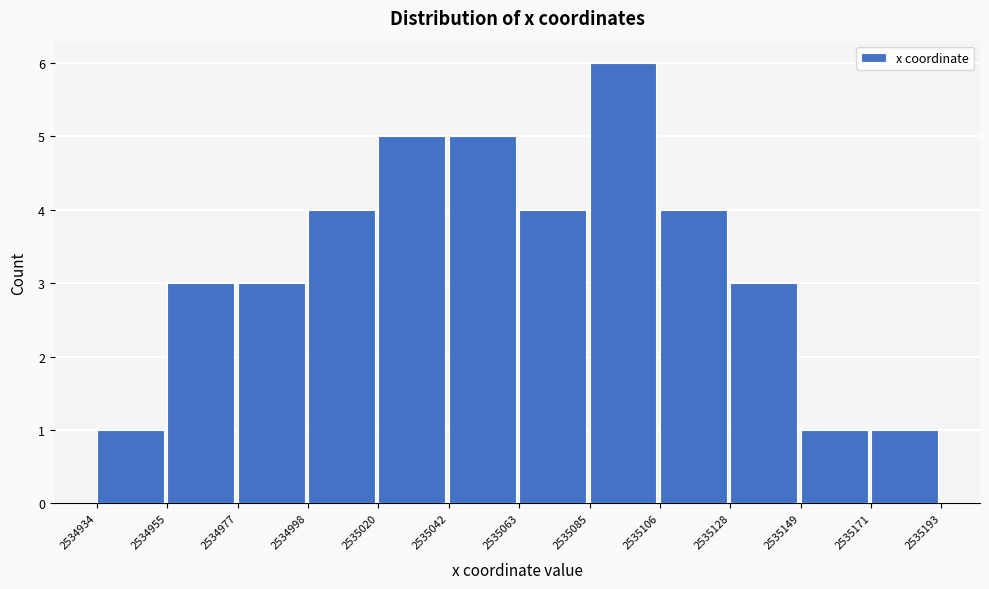

Reading left to right, list every bar in this chart as the range it spans on the x-axis followed by its height. The values are not printed on the chart, so give them approximately, as read against the axis.

2534934 to 2534955: 1
2534955 to 2534977: 3
2534977 to 2534998: 3
2534998 to 2535020: 4
2535020 to 2535042: 5
2535042 to 2535063: 5
2535063 to 2535085: 4
2535085 to 2535106: 6
2535106 to 2535128: 4
2535128 to 2535149: 3
2535149 to 2535171: 1
2535171 to 2535193: 1